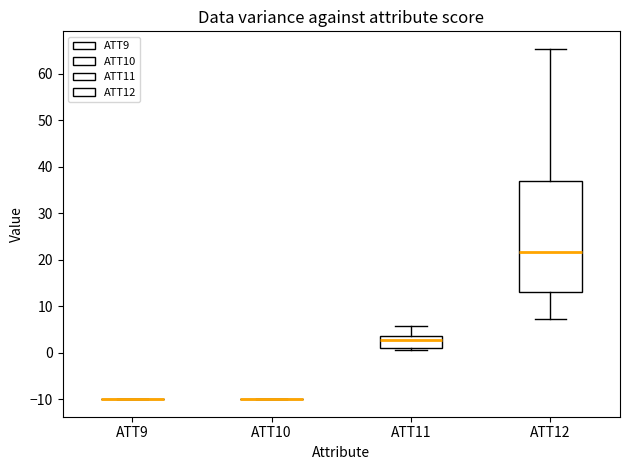

Reading left to right, transcribe this box plot: for each box, give where its median line is, the range the box spans, and where its two whiskers end, as read against the y-axis. The values are not printed on the chart, so give them approximately, as read against the axis.

ATT9: box collapsed to a line at -10, whiskers -10 to -10
ATT10: box collapsed to a line at -10, whiskers -10 to -10
ATT11: median 3 (just below the box's upper edge), box 1 to 3, whiskers 0 to 6
ATT12: median 22, box 13 to 37, whiskers 7 to 65